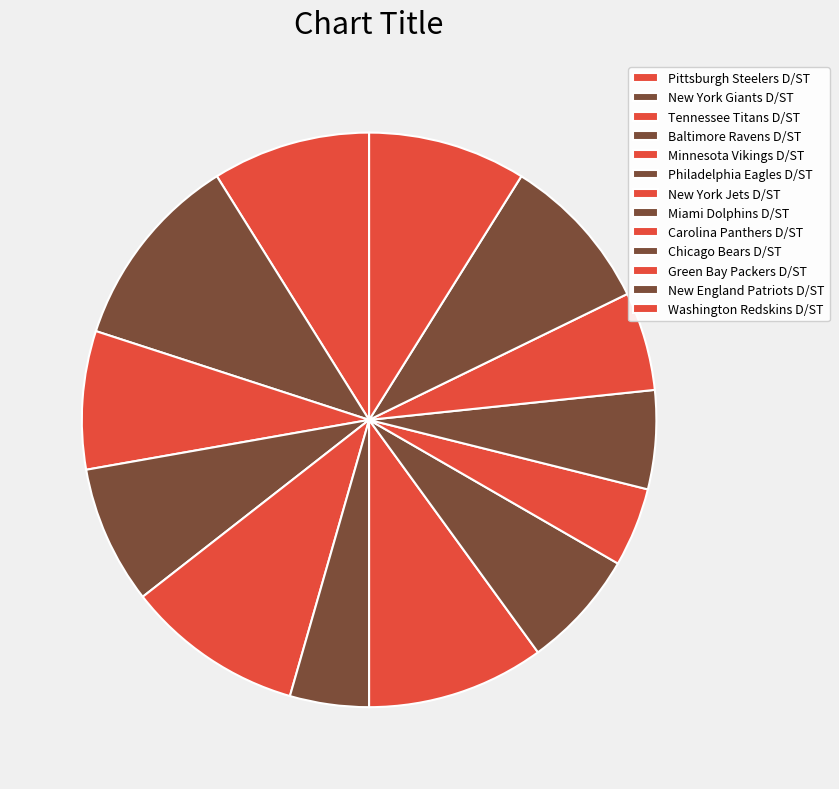

How many slices are in this pie chart?

13